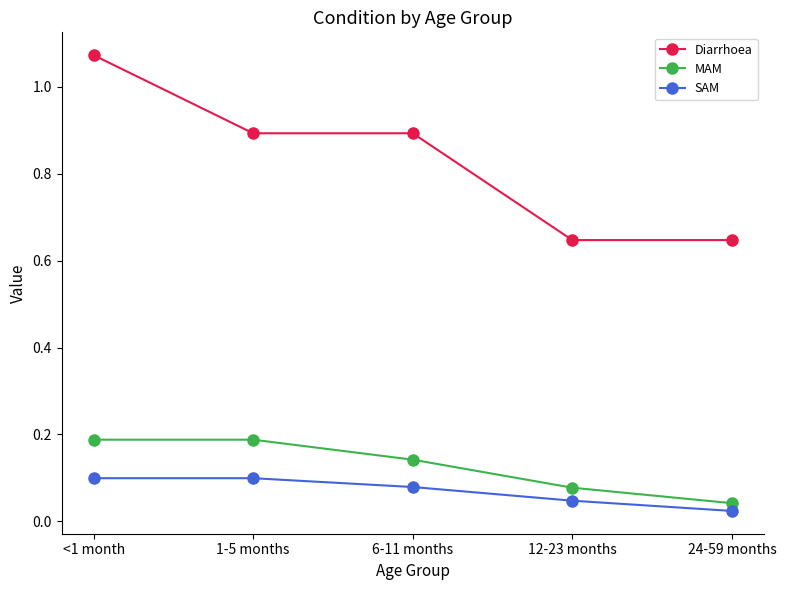

At 6-11 months, list the series in order from smallest to largest.

SAM, MAM, Diarrhoea